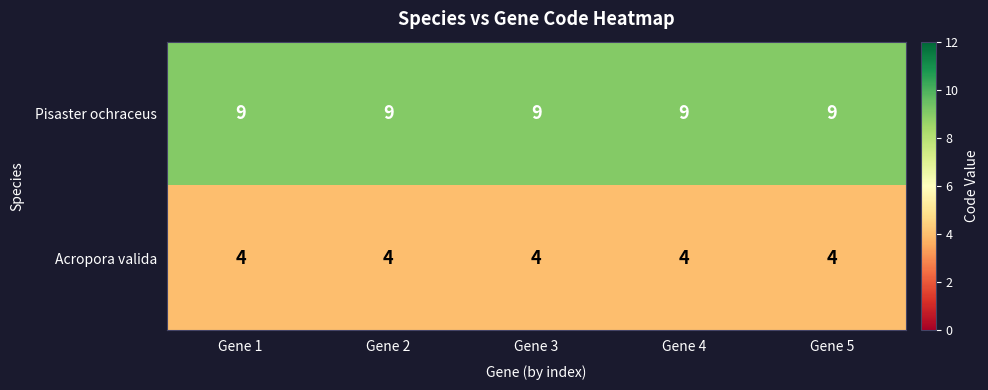

What is the spread (max minus min) of values at Gene 4?

5